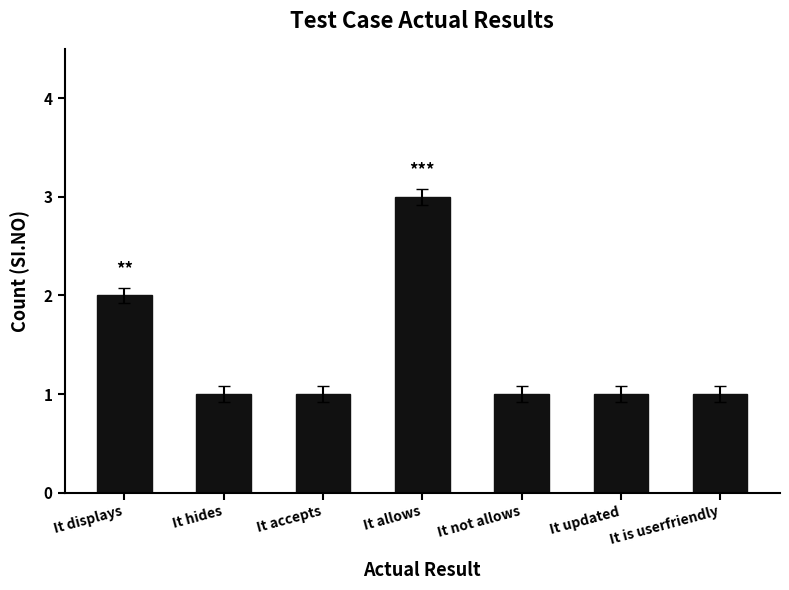

What is the sum of the values at It displays and It allows?

5